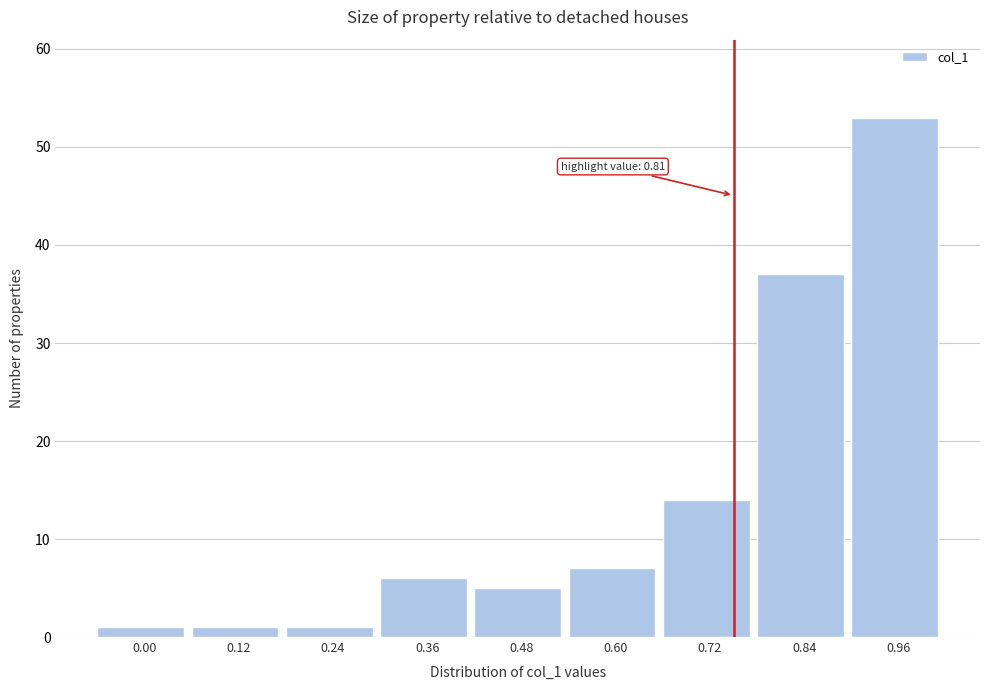

Reading left to right, what are all the values shown in this chart?

0.00=1	0.12=1	0.24=1	0.36=6	0.48=5	0.60=7	0.72=14	0.84=37	0.96=53